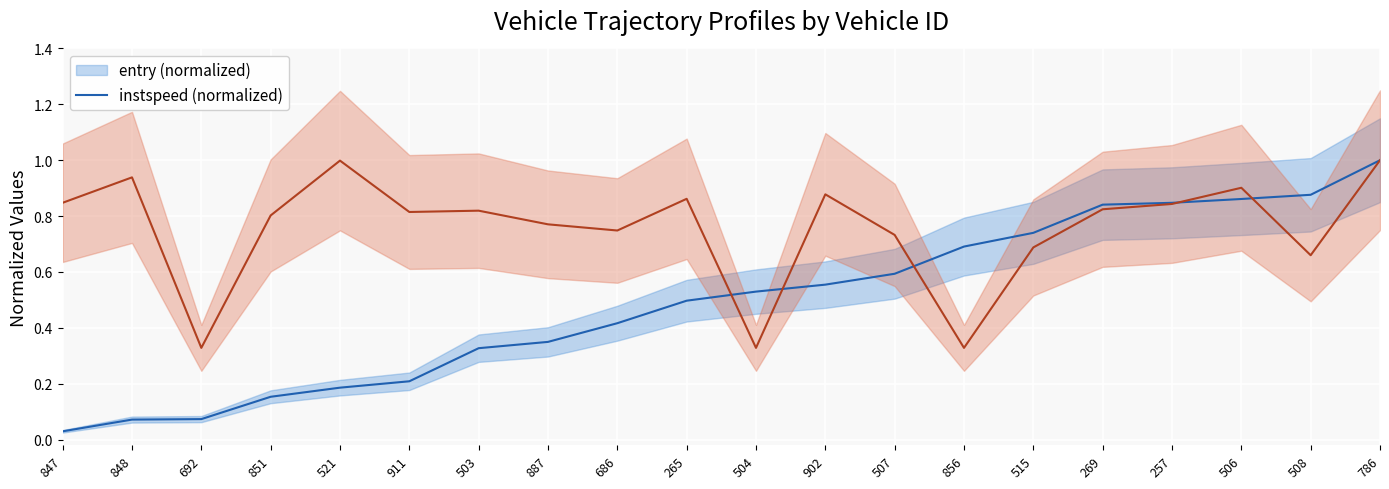

What are all the series names shown in the legend?

entry, instspeed